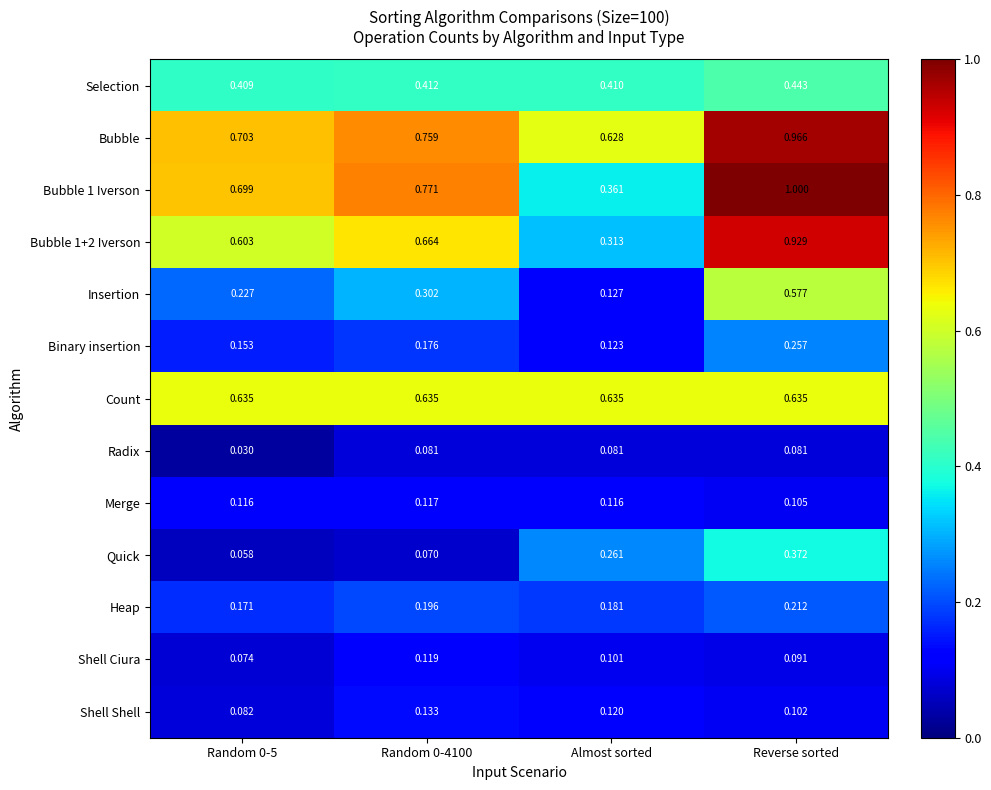

At which category does the chart reach its peak across all series?

Reverse sorted